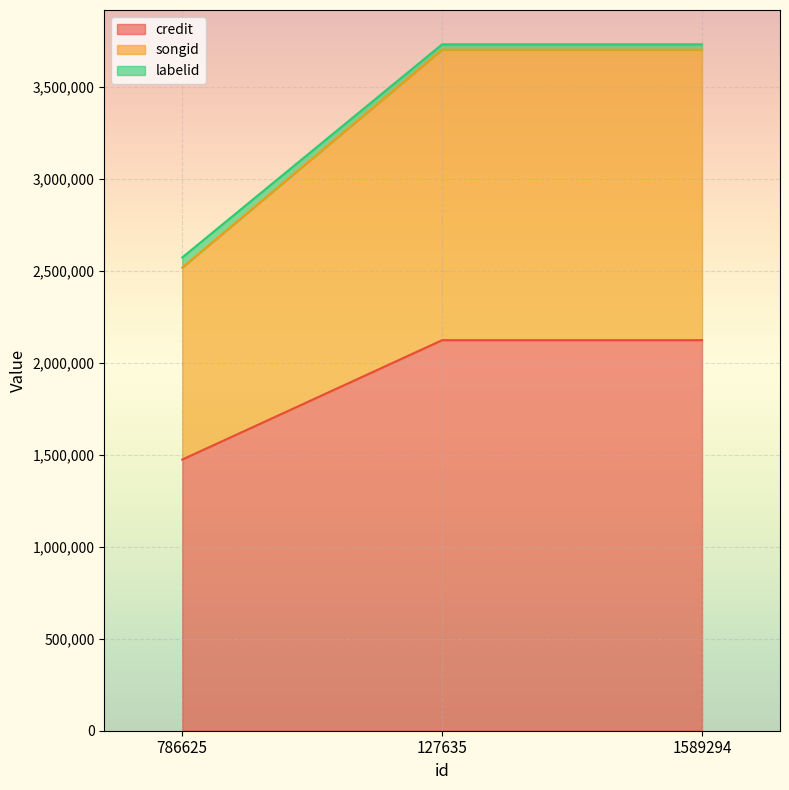

What is the lowest value of the credit series?

1473460